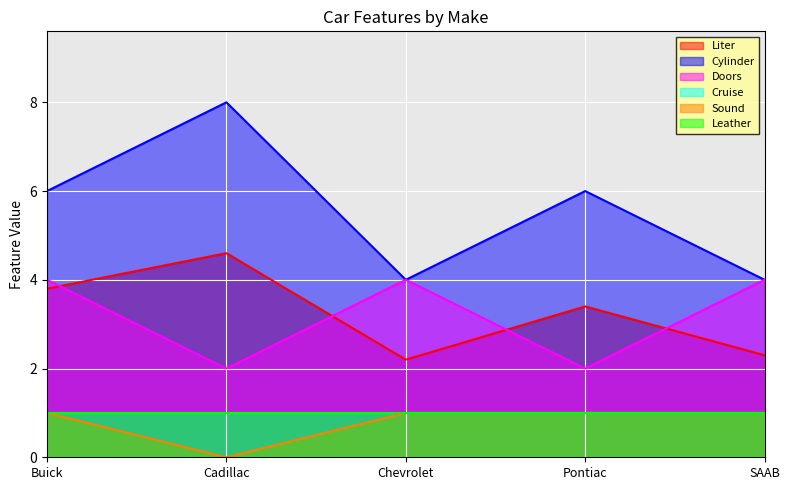

True or false: Liter has a value of 3.8 at Buick.

True